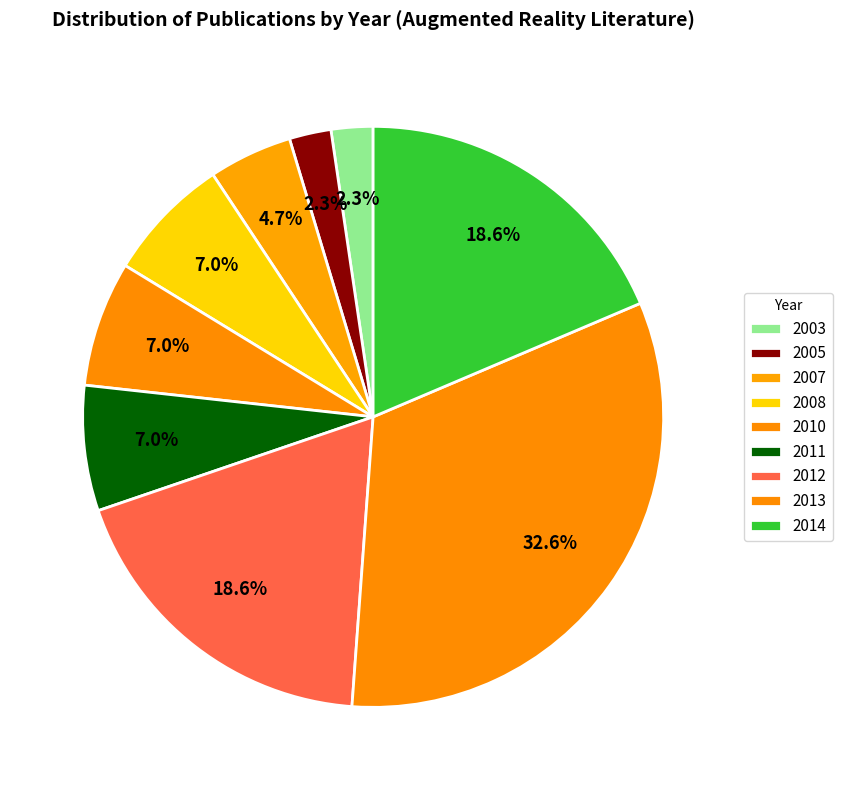

How many segments does this pie chart have?

9